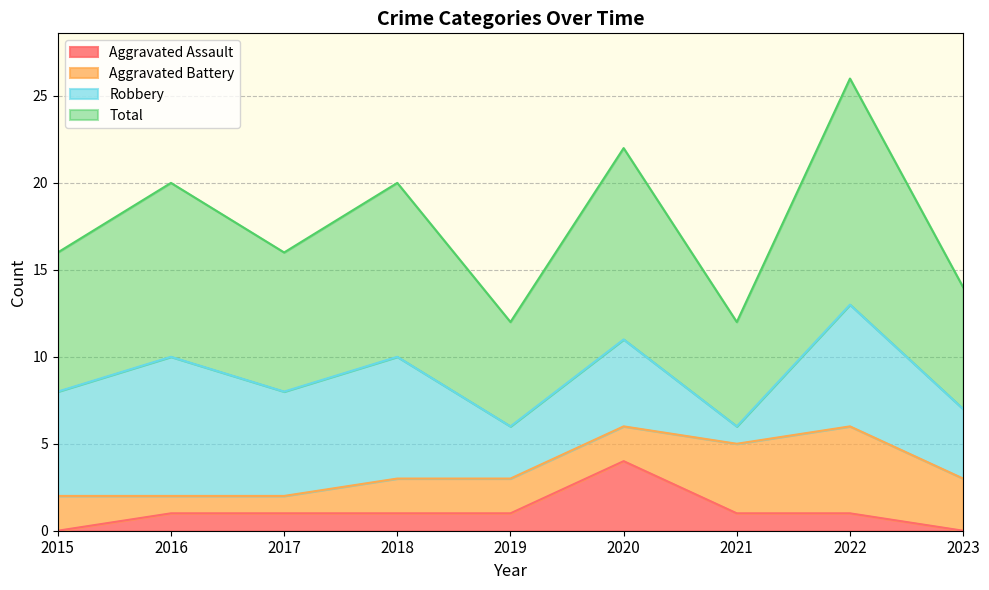

True or false: Aggravated Assault and Total intersect in this chart.

False